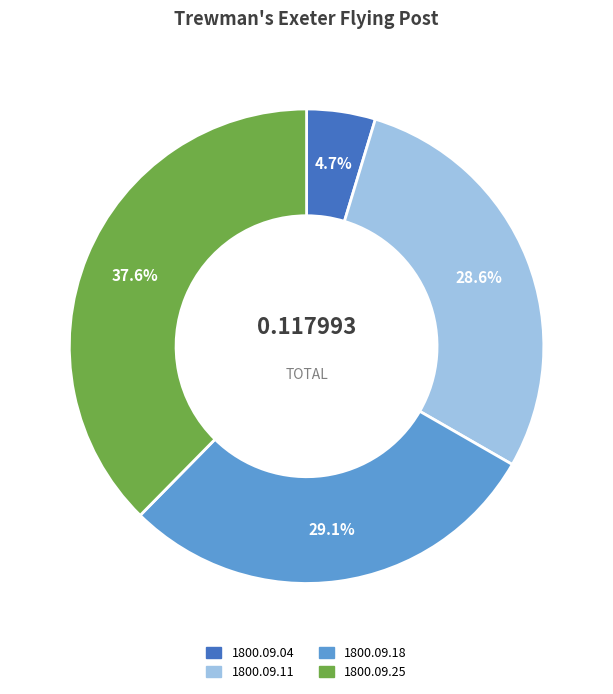

How many segments does this pie chart have?

4